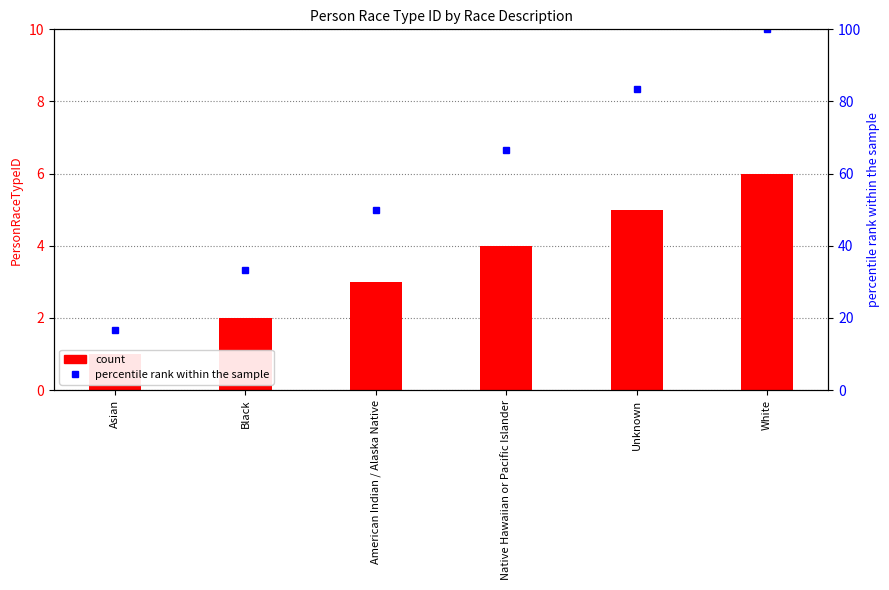

List the series in order of their overall mean, lowest first.

PersonRaceTypeID, percentile rank within the sample